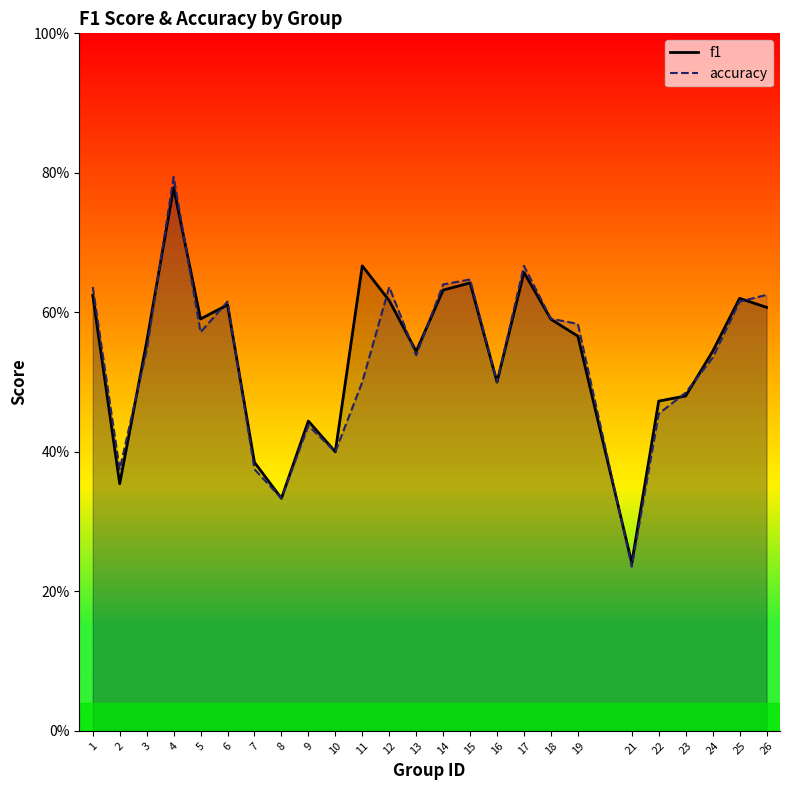

Does the chart have visible grid lines?

No